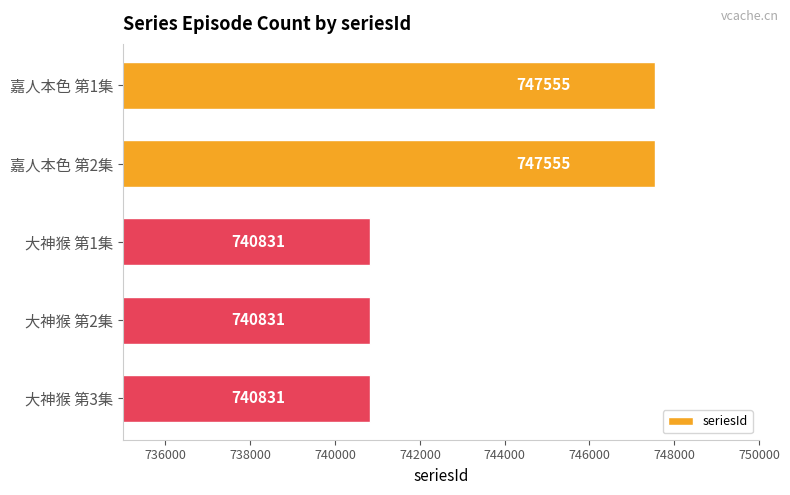

How many distinct data groups are displayed?

1